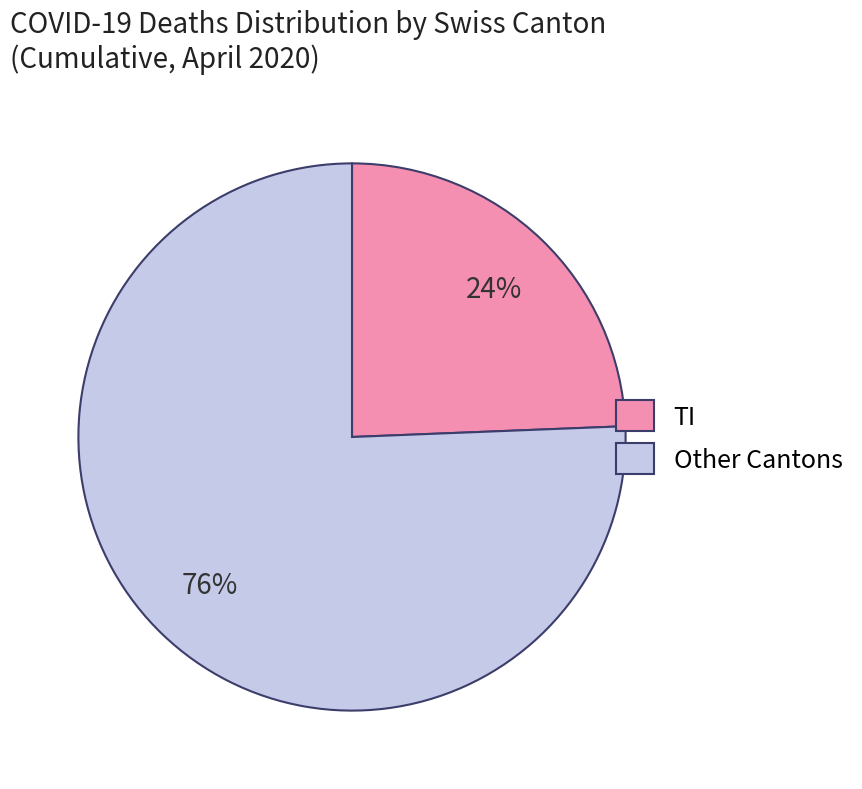

Which category has the smallest portion of the pie?

TI